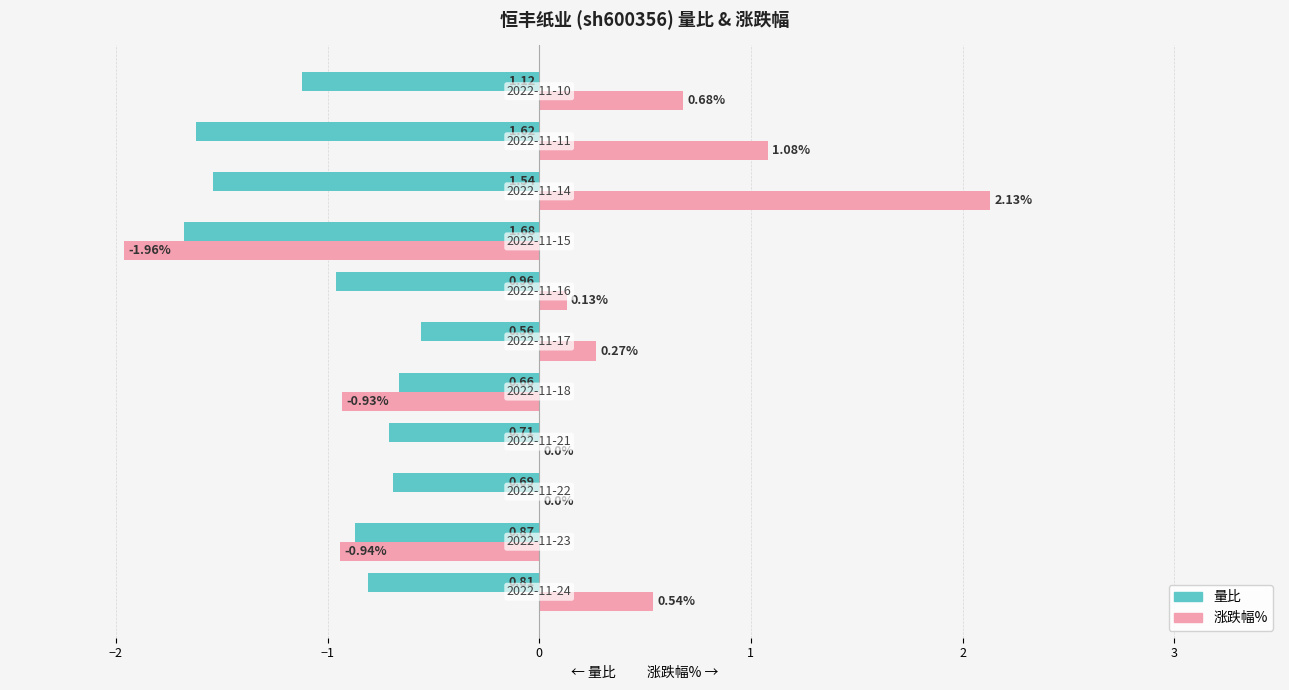

What is the sum of all 量比 values?

-11.2